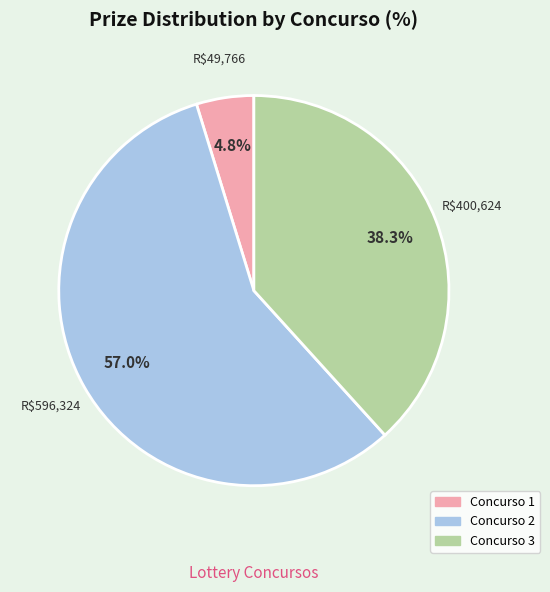

Approximately how many times larger is the value at Concurso 3 compared to Concurso 2?

0.7